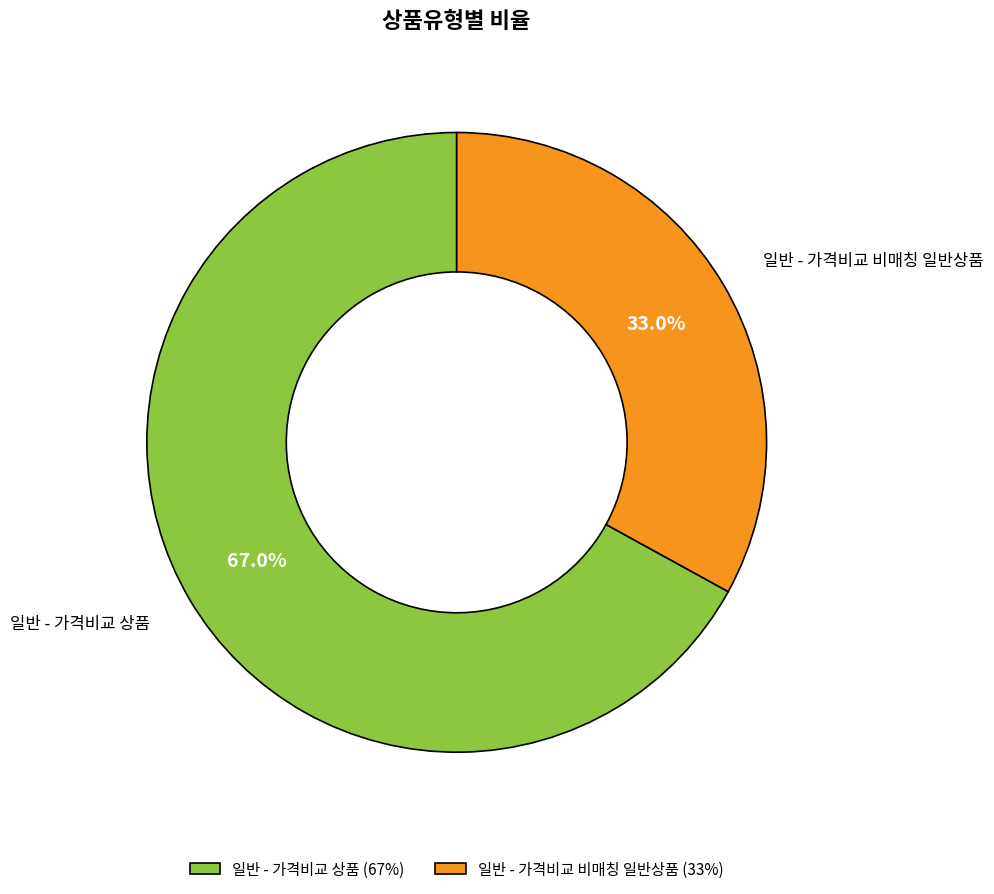

Rank the categories by value from lowest to highest.

일반 - 가격비교 비매칭 일반상품, 일반 - 가격비교 상품